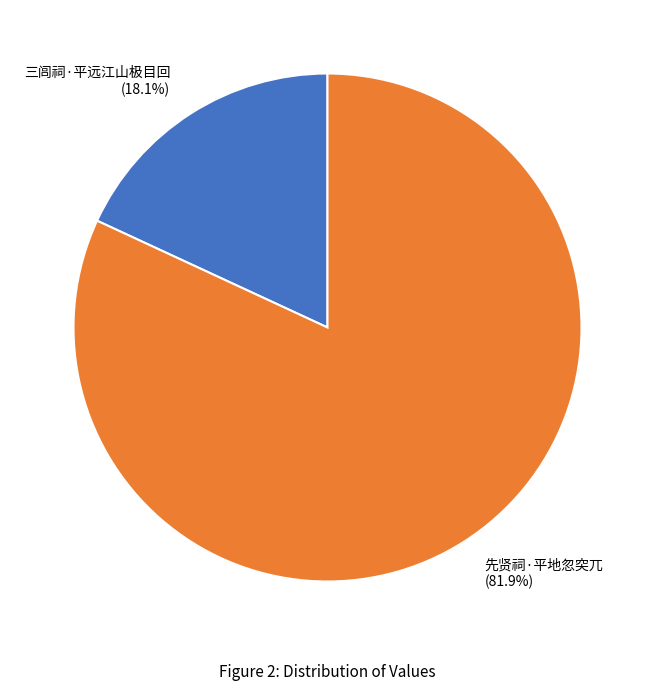

What percentage is the 三闾祠·平远江山极目回 slice, to the nearest percent?

18%